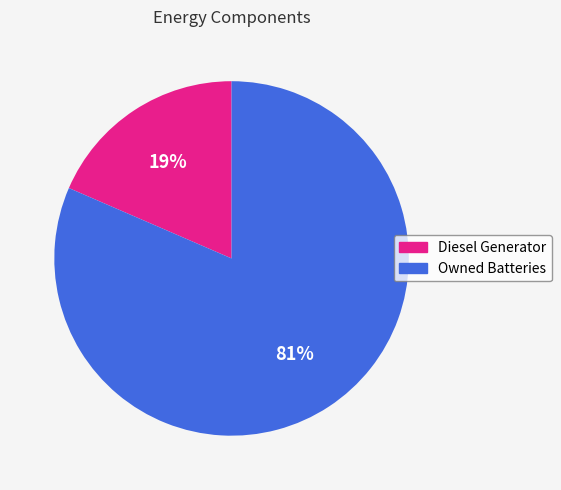

To the nearest percent, what is the average slice percentage?

50%